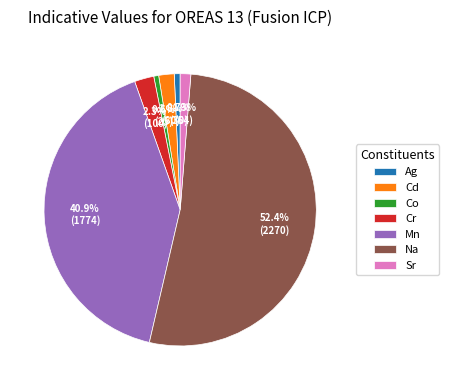

What is the majority slice?

Na